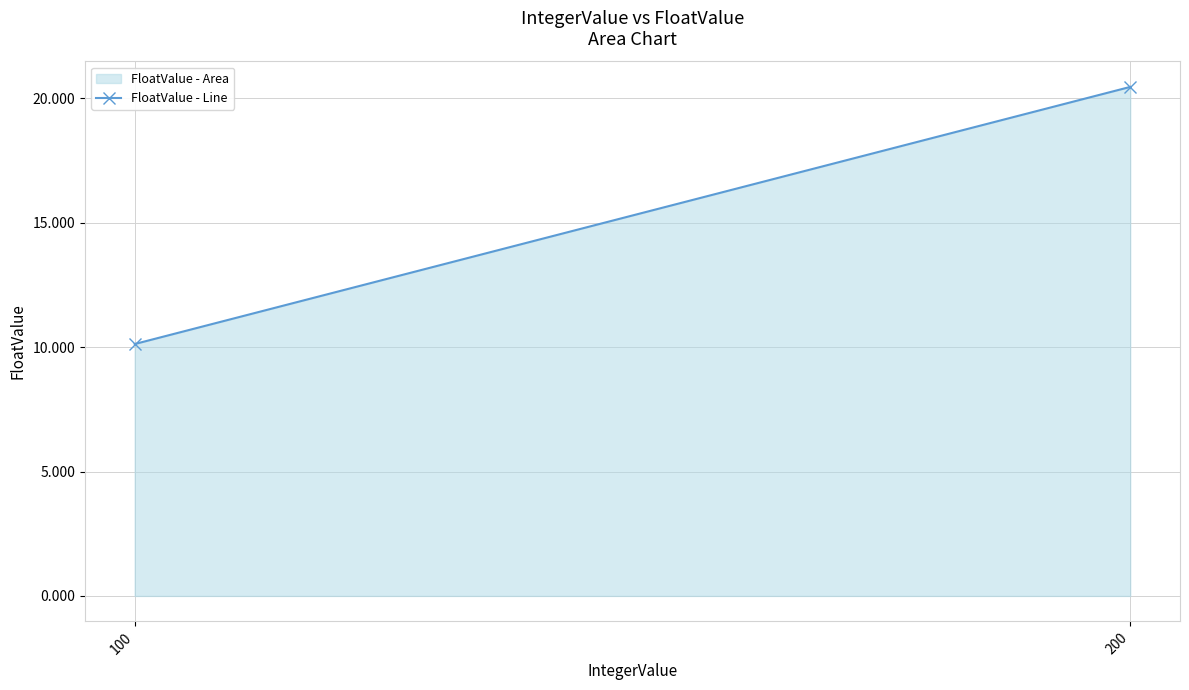

How many values exceed 20?

1